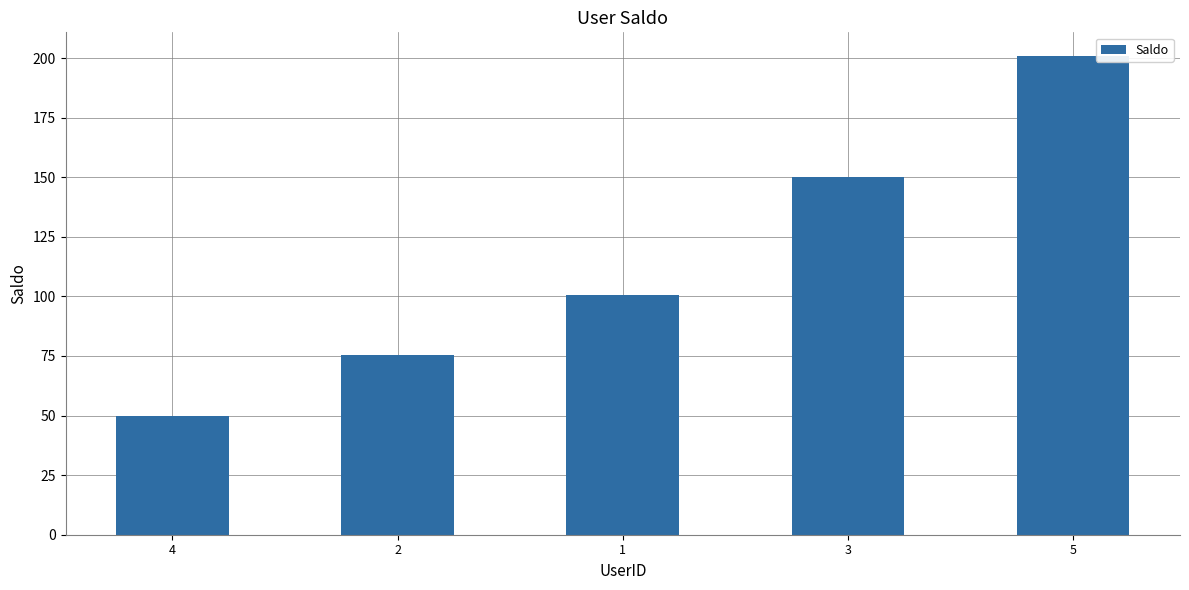

At which category does the chart reach its peak across all series?

5